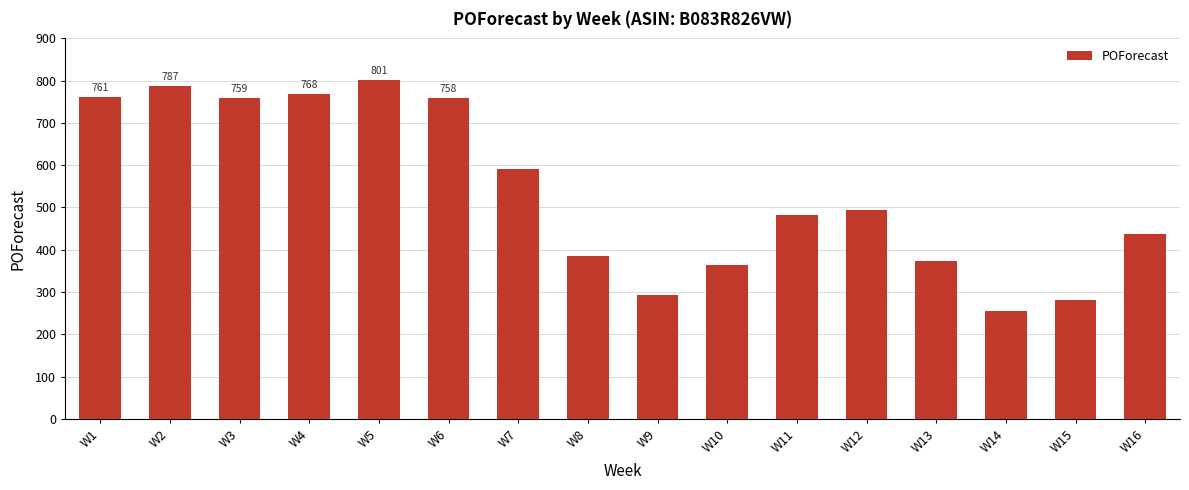

What is the smallest value displayed?

256